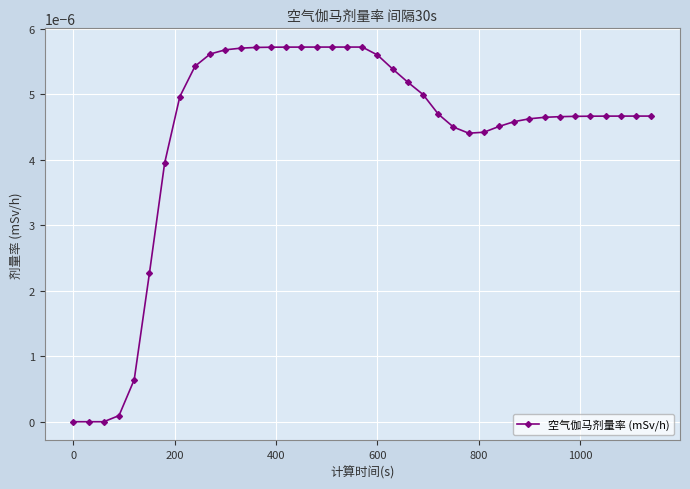

True or false: the data has more than 0 interior local peaks.

True